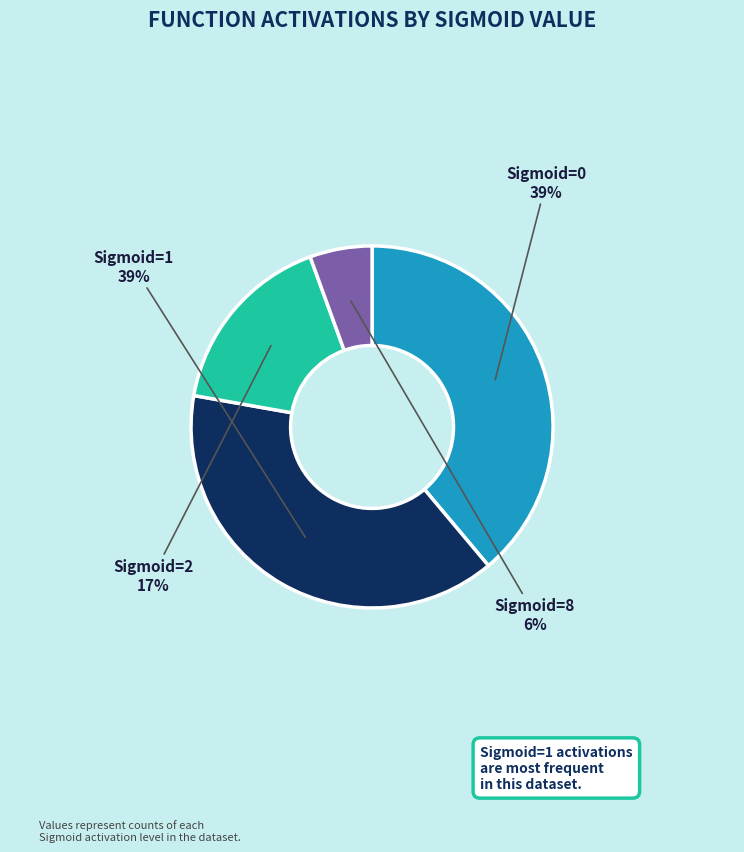

Which category has the smallest portion of the pie?

Sigmoid=8